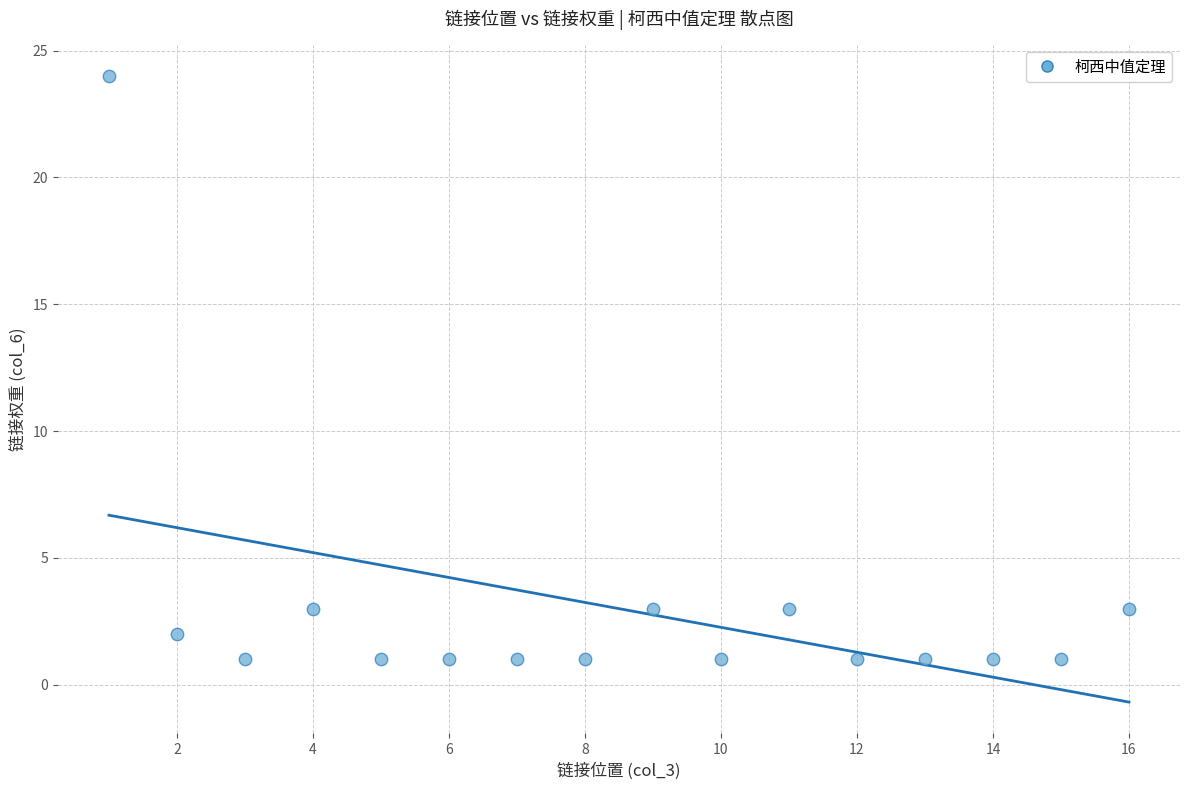

What is the range of X values (max minus min)?

15